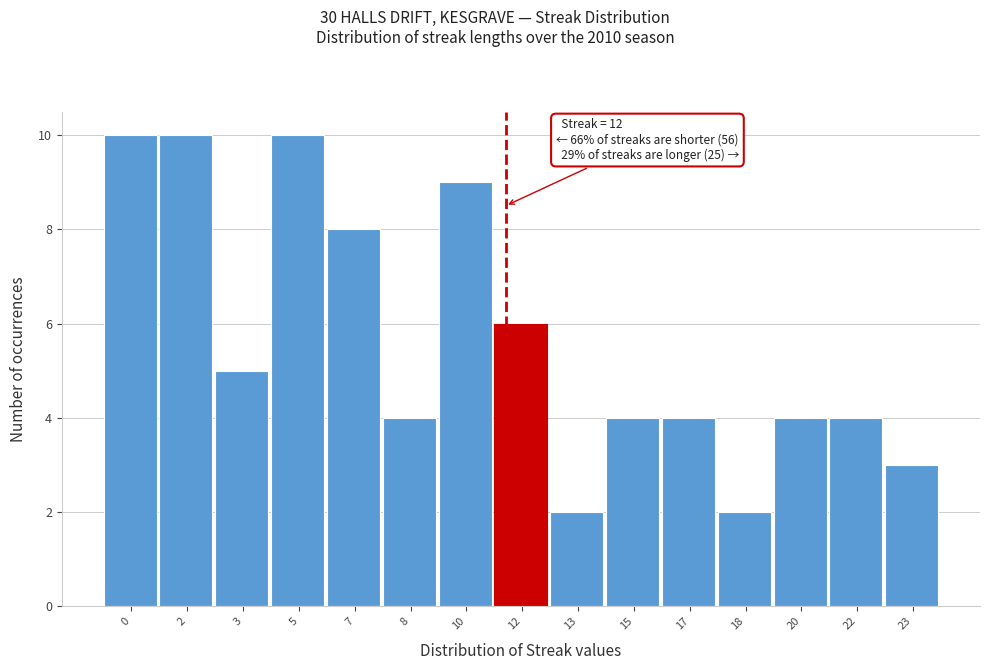

Reading right to left, extract all data points from this chart.

23=3	22=4	20=4	18=2	17=4	15=4	13=2	12=6	10=9	8=4	7=8	5=10	3=5	2=10	0=10